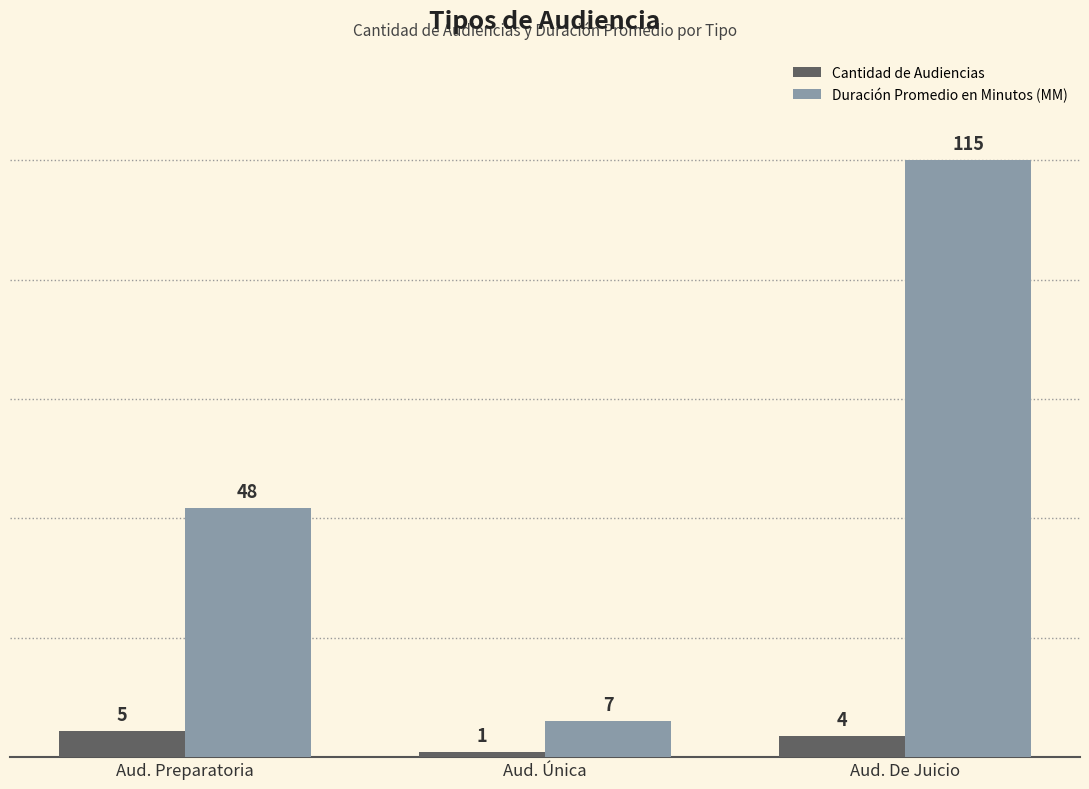

What is the label of the 1st bar from the right?

Aud. De Juicio